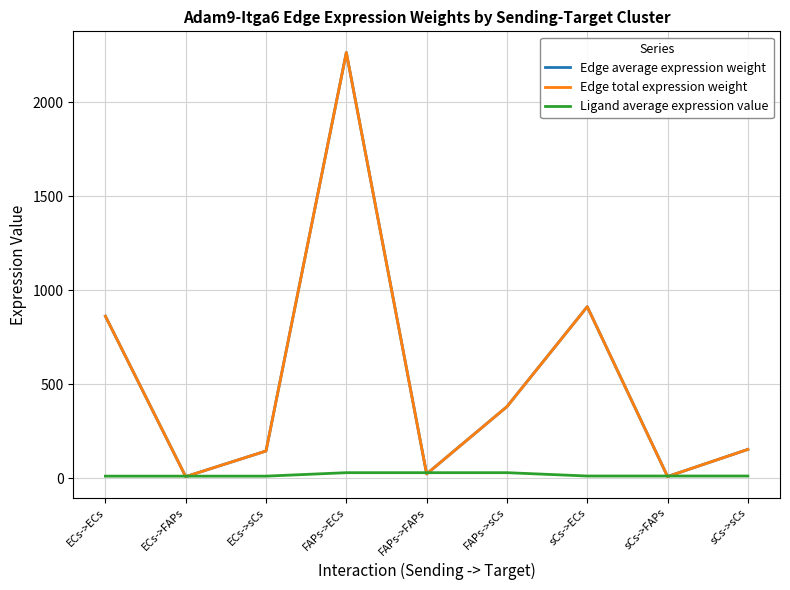

What is the difference between the maximum and minimum values in the Ligand average expression value series?

18.4